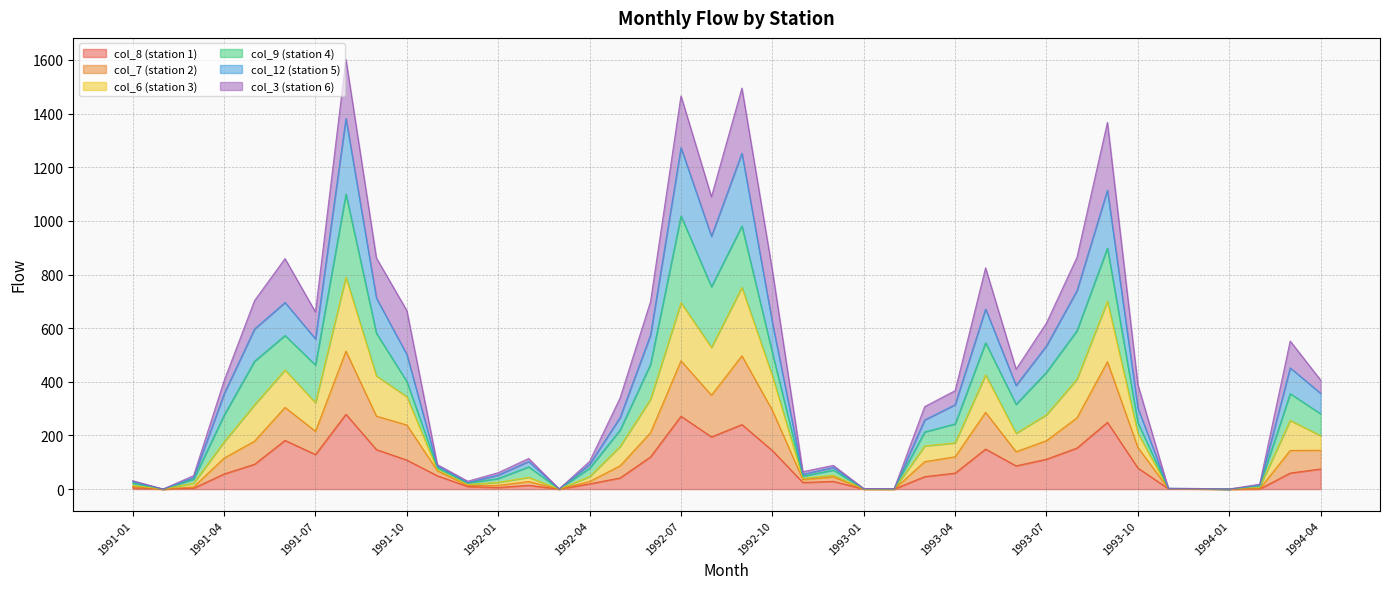

True or false: col_8 (station 1) has more than 2 points higher than both neighbors.

True